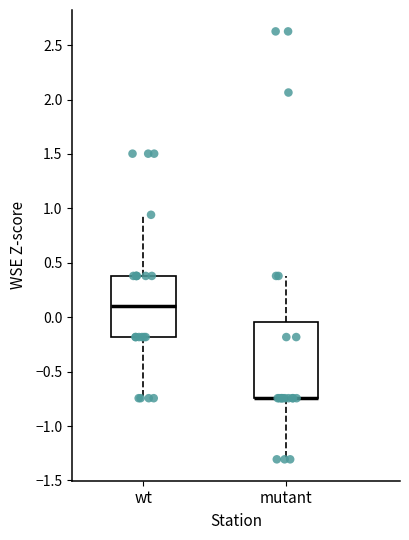

Comparing the boxes themselves (not the whiskers), which one is the tallest?

mutant